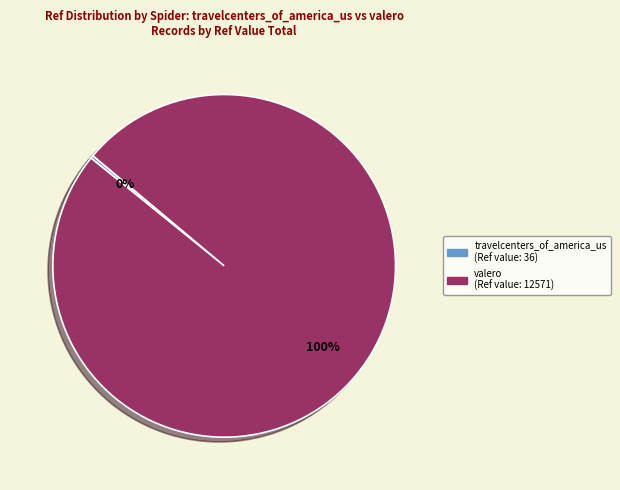

Does any single category account for the majority?

Yes